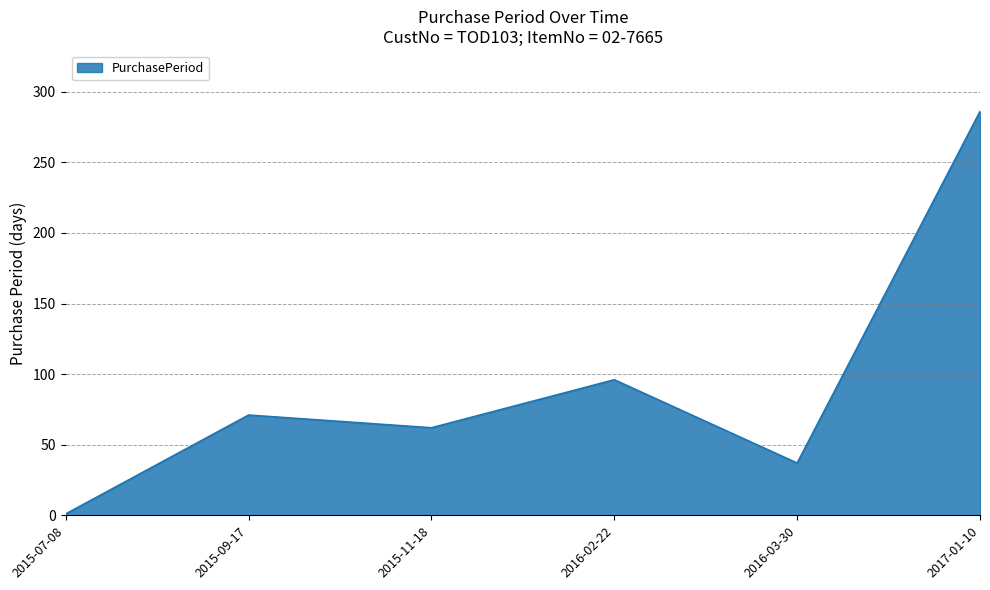

Rank the categories by value from highest to lowest.

2017-01-10, 2016-02-22, 2015-09-17, 2015-11-18, 2016-03-30, 2015-07-08